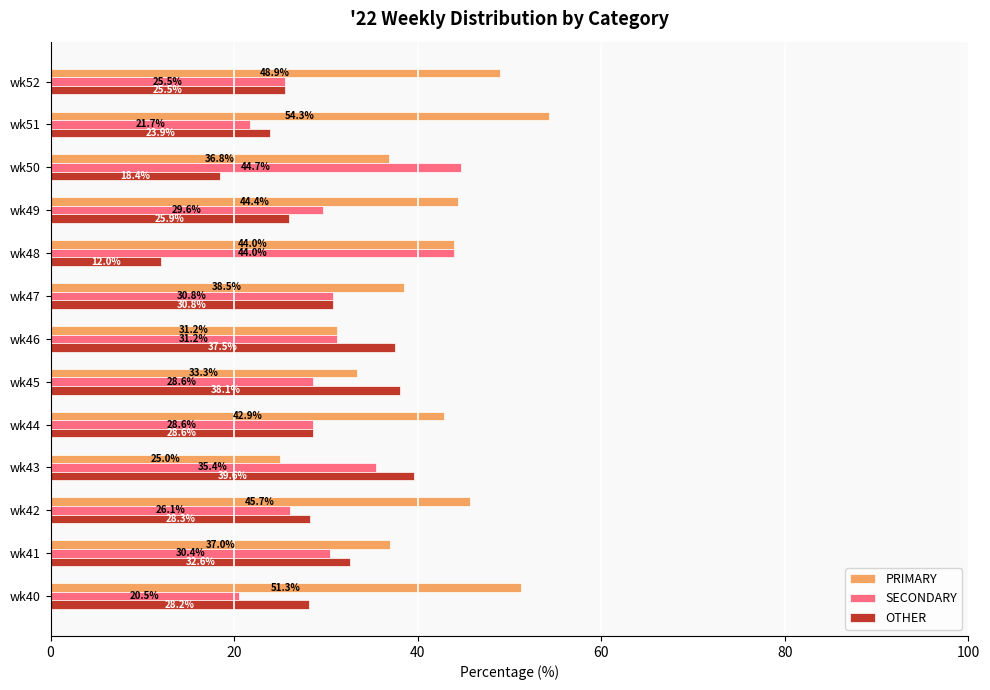

Which series has the widest spread of values?

PRIMARY